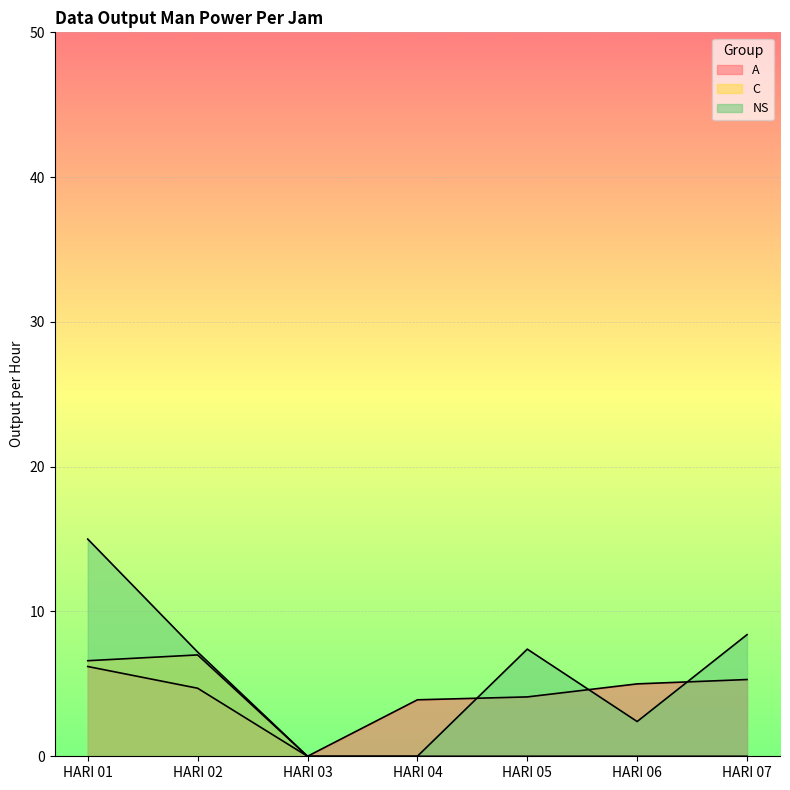

What is the highest value of the A series?

6.2